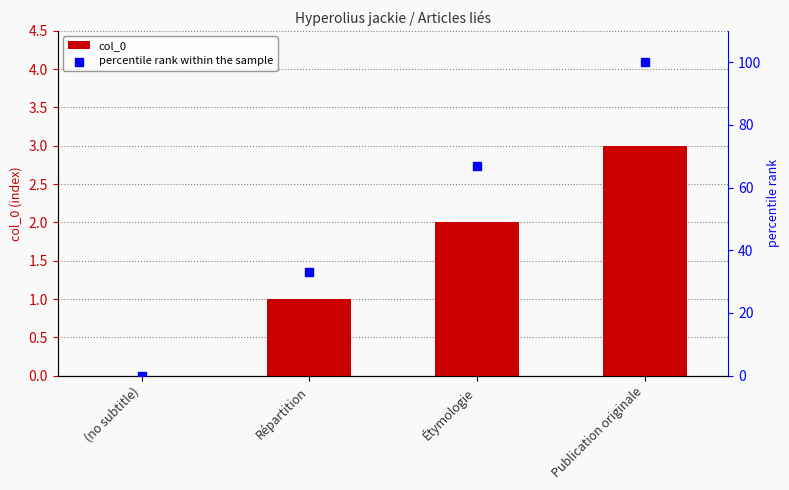

At how many categories does at least one series exceed 47?

2